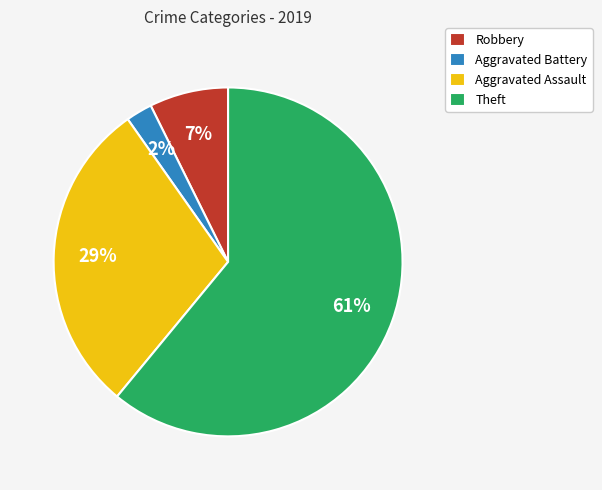

To the nearest percent, what is the difference between the Aggravated Battery and Aggravated Assault slice percentages?

27%